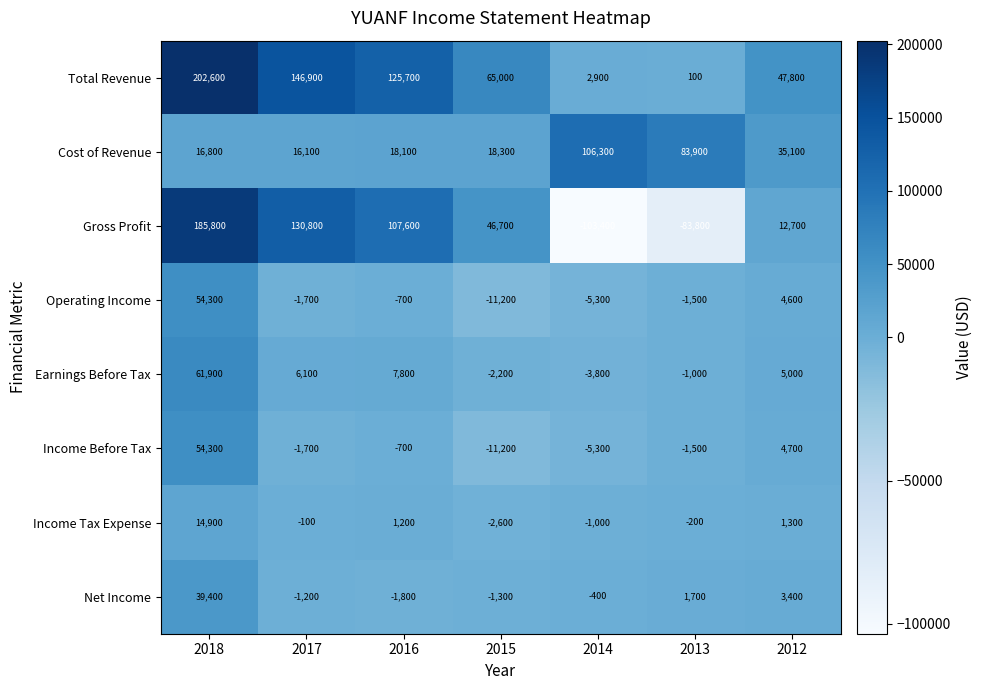

The value of Total Revenue at 2018 is 342094. True or false?

False